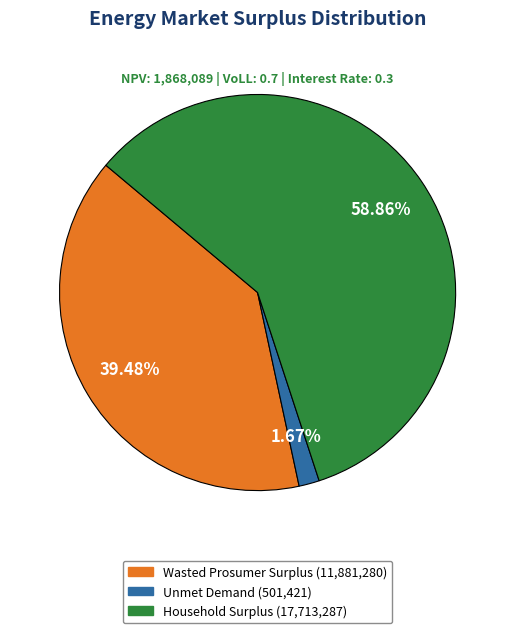

Which has a higher value, Wasted Prosumer Surplus or Unmet Demand?

Wasted Prosumer Surplus